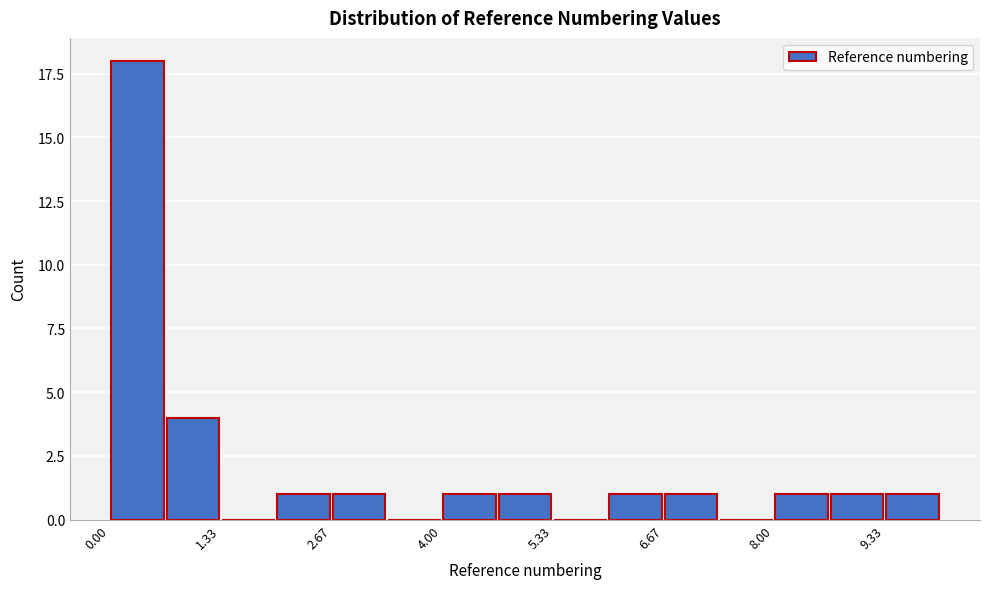

Read against the x-axis, roughly where is the centre of the tallest bar?

0.4